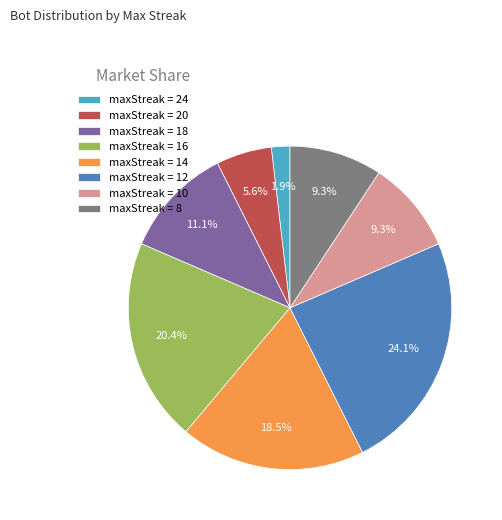

What is the ratio of the value at maxStreak = 20 to the value at maxStreak = 16?

0.3